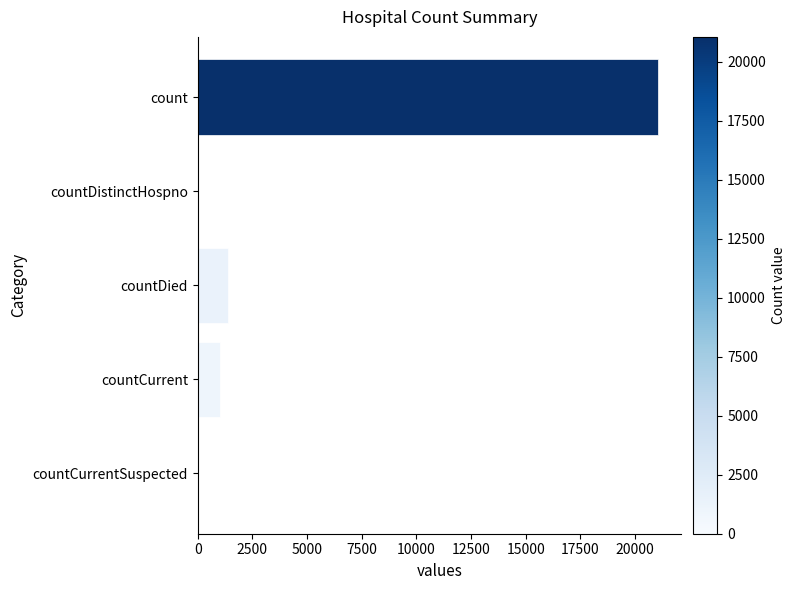

Which has a higher value, count or countDied?

count